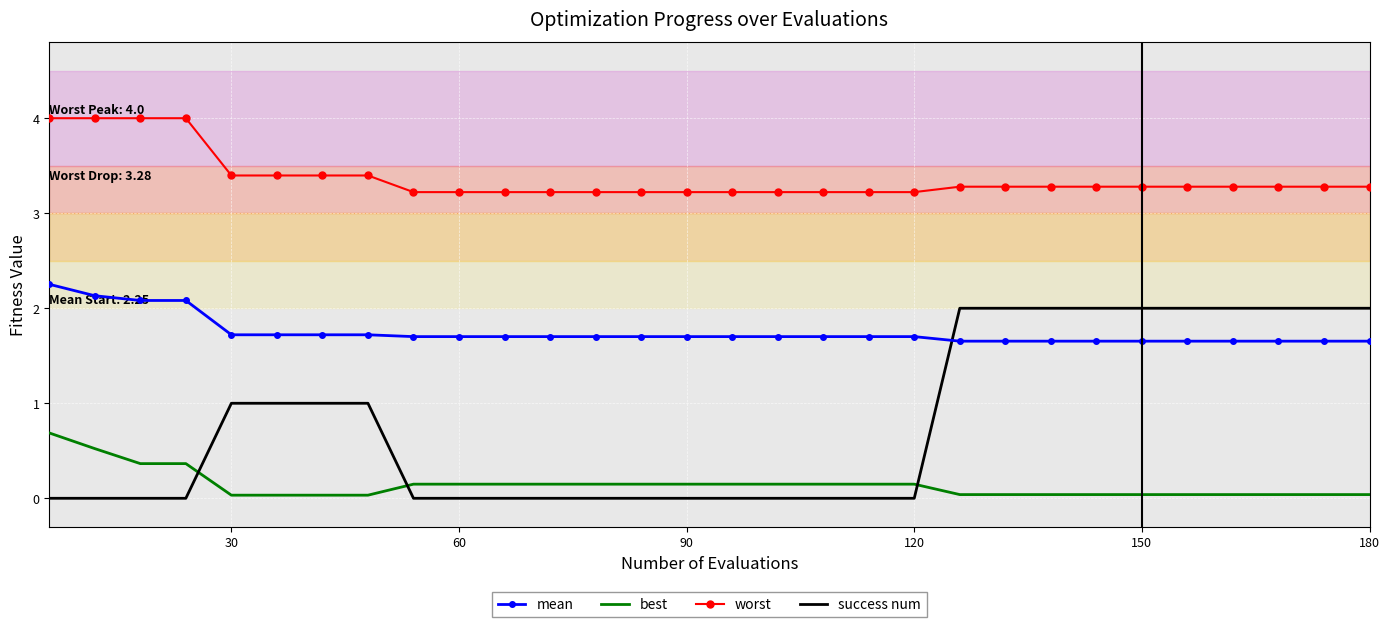

Which series ends up on top after the final intersection of success num and mean?

success num